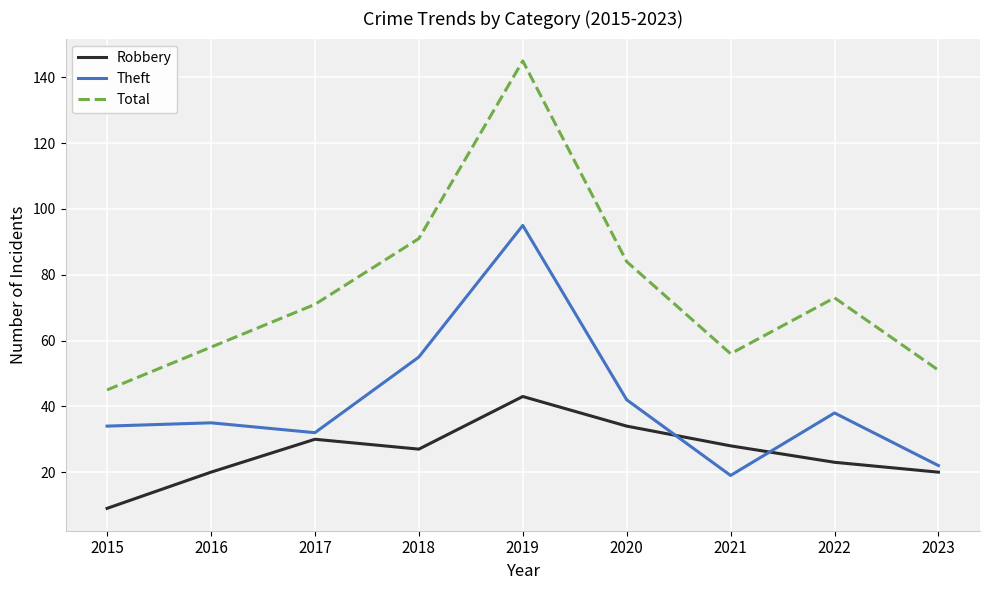

What is the approximate value of Theft at 2020, to the nearest 10?

40